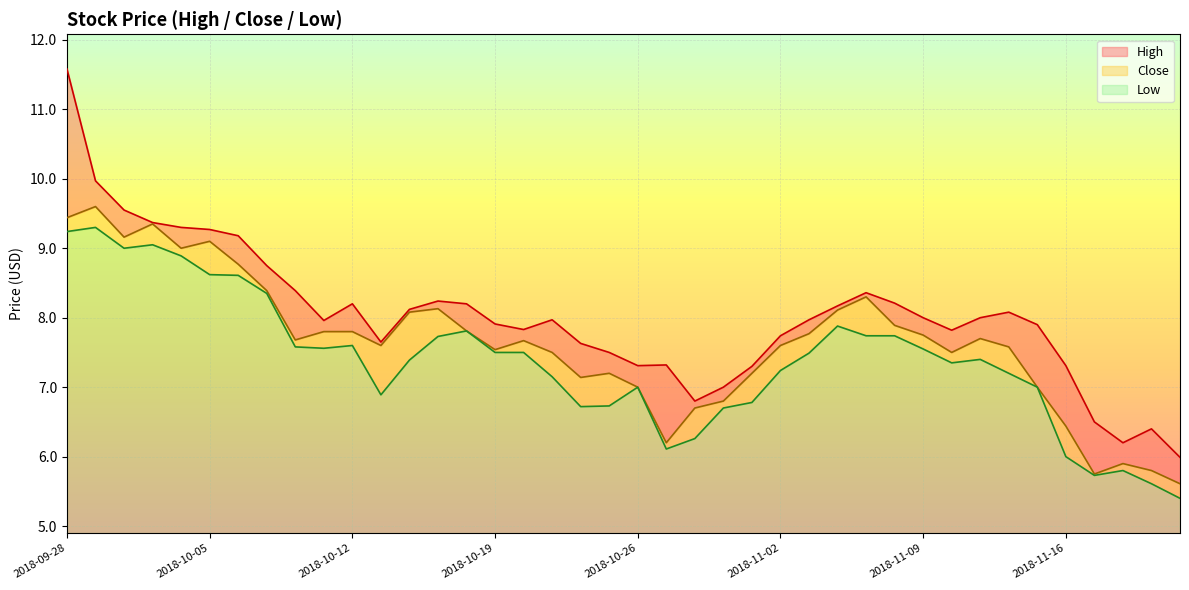

What is the difference between the highest and lowest values at 2018-10-26?

0.3